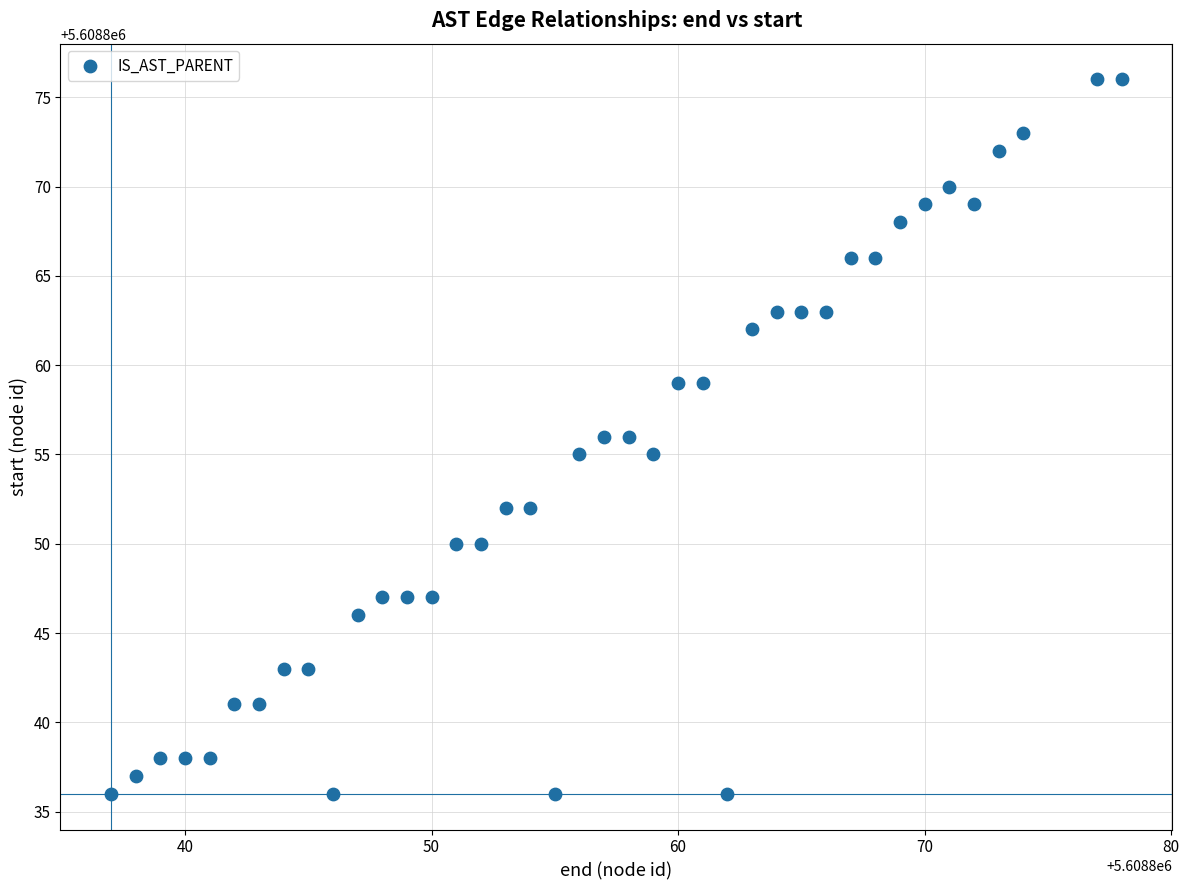

What is the range of Y values (max minus min)?

40